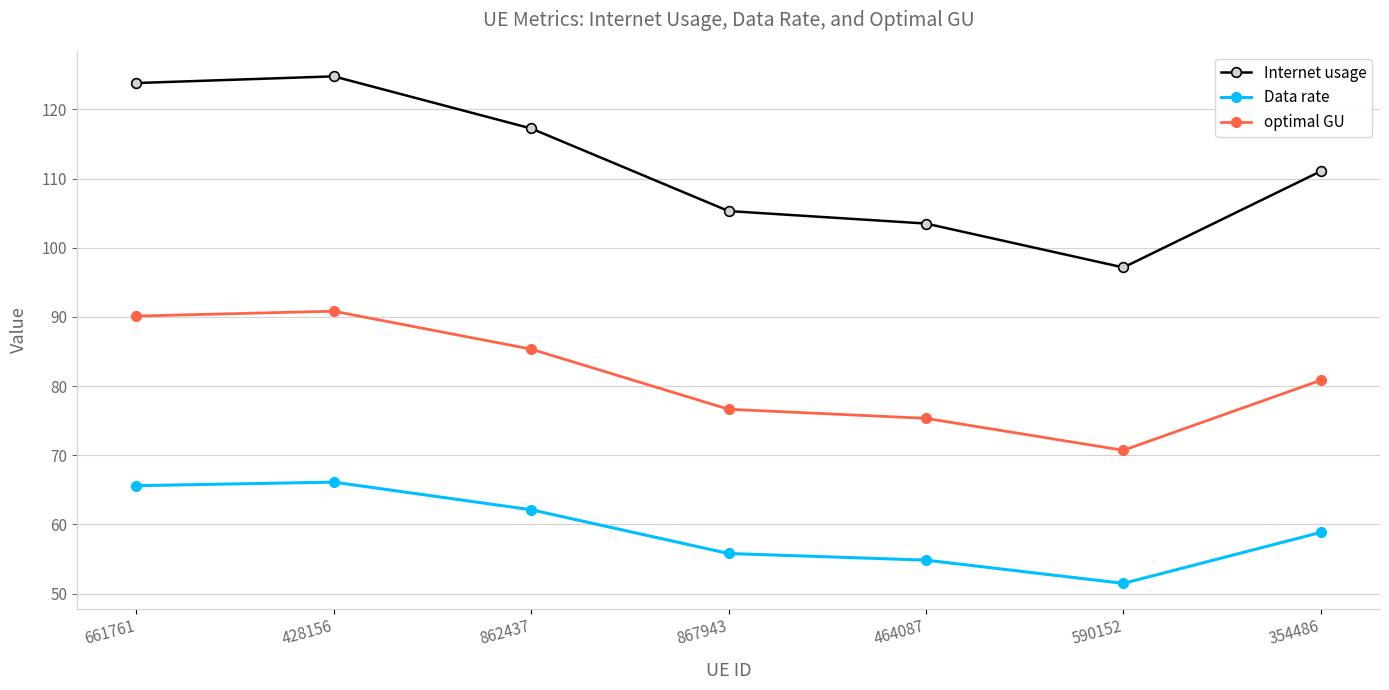

True or false: optimal GU and Data rate cross at least once.

False